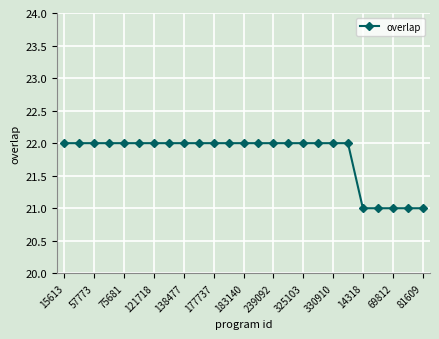

Reading left to right, transcribe all the data shown in this chart.

22	22	22	22	22	22	22	22	22	22	22	22	22	22	22	22	22	22	22	22	21	21	21	21	21